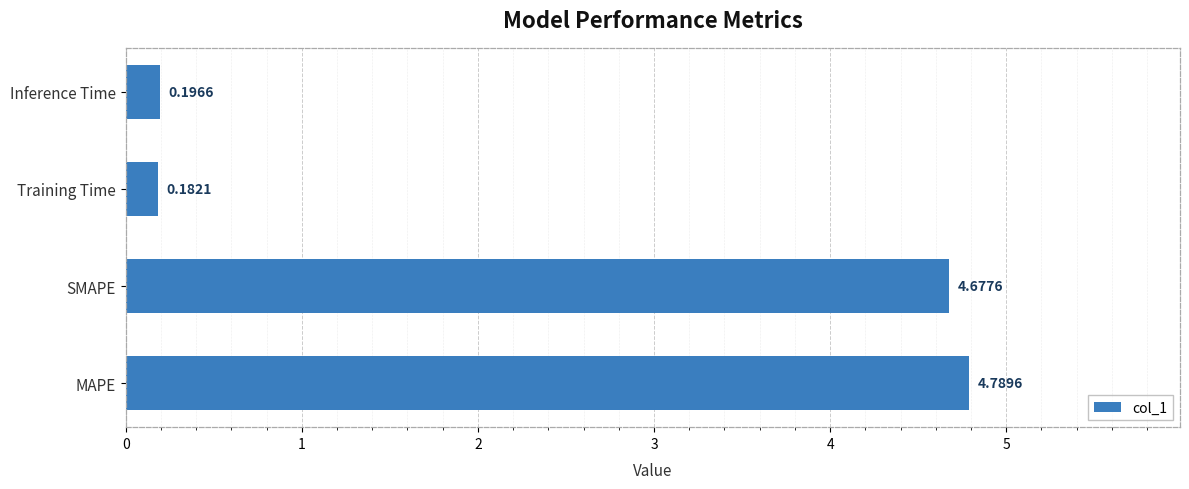

At which label is the value closest to 2?

Inference Time